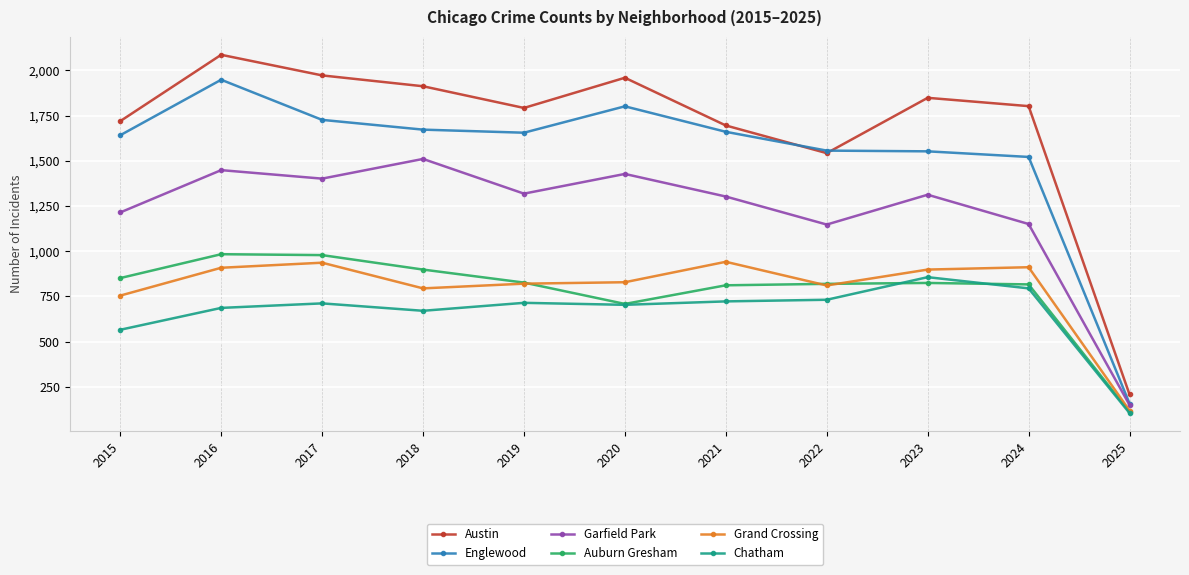

Where is the first local maximum for Austin?

2016